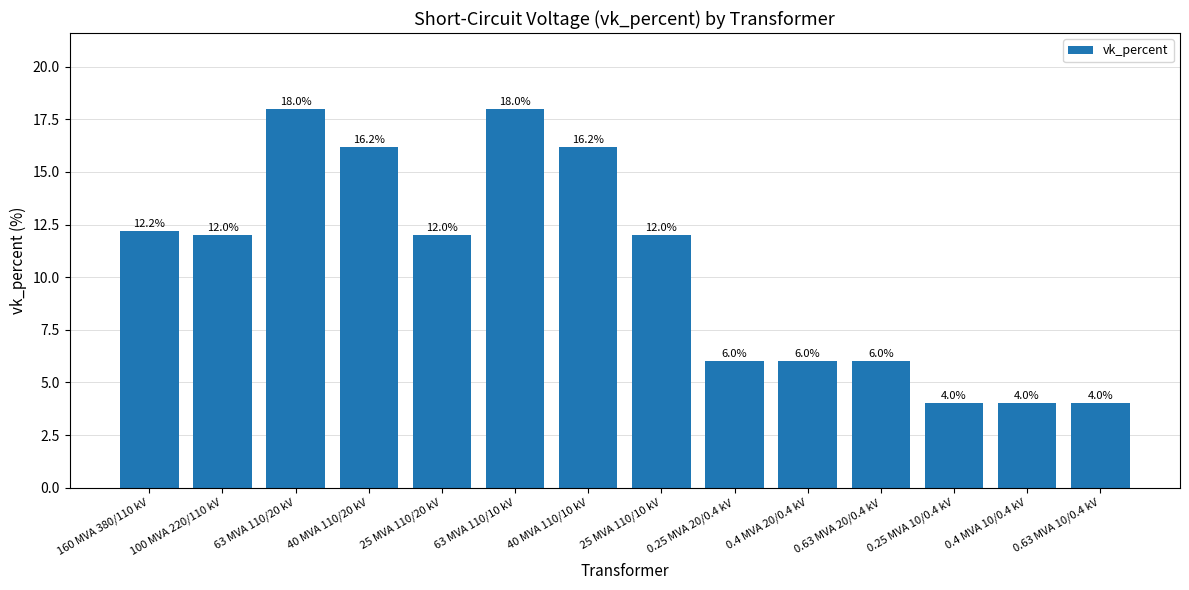

Reading left to right, list all the values displayed in this chart.

12.2	12.0	18.0	16.2	12.0	18.0	16.2	12.0	6.0	6.0	6.0	4.0	4.0	4.0